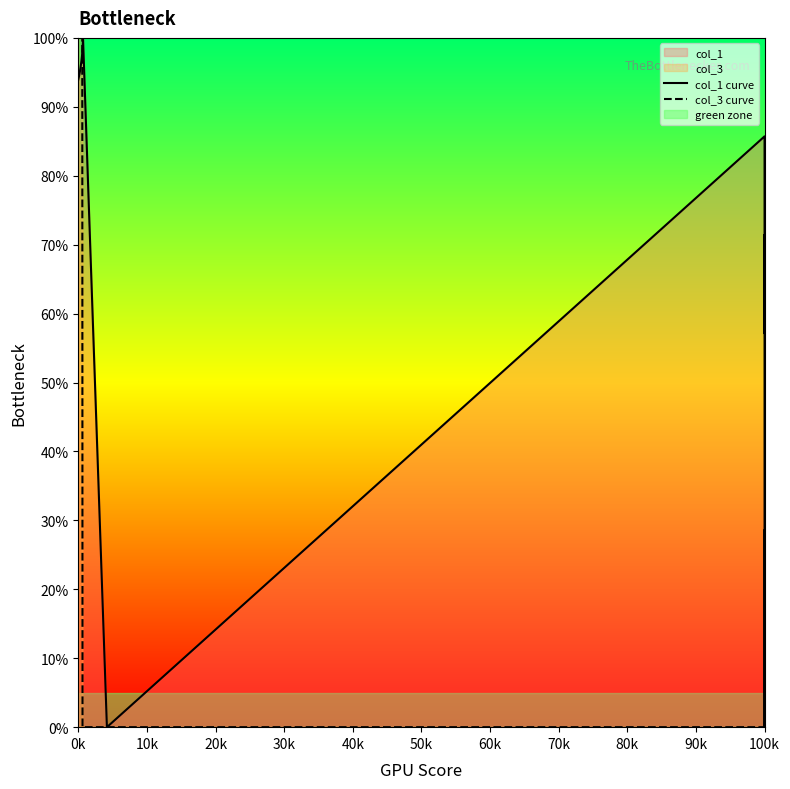

What is the difference between the highest and lowest values at 100k?

0.9